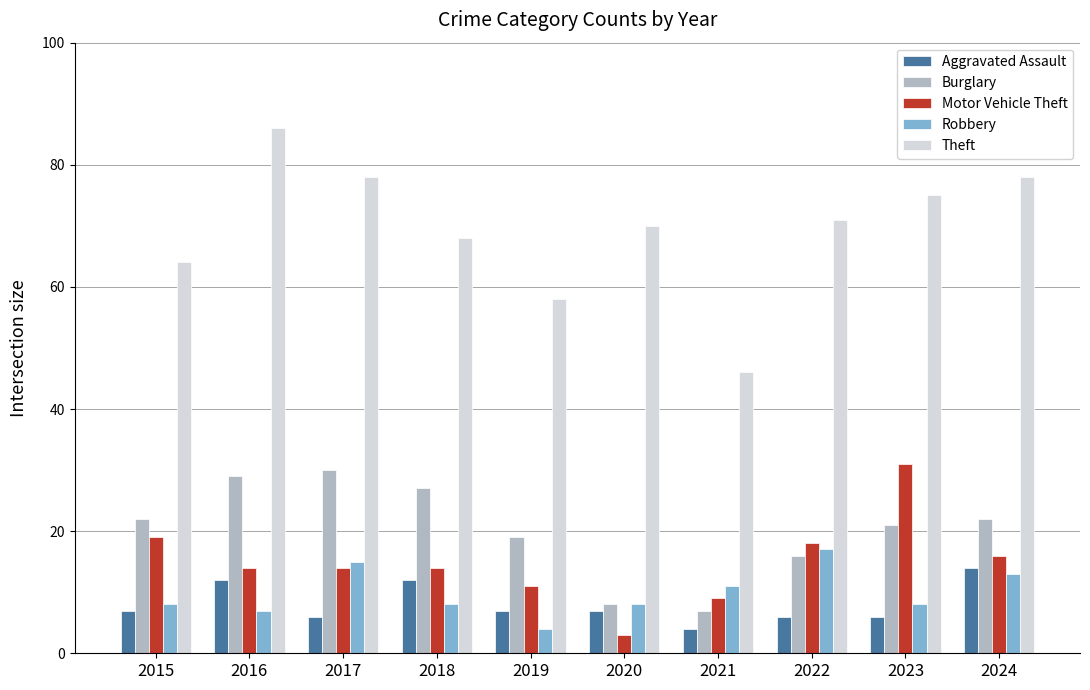

What is the spread (max minus min) of values at 2015?

57